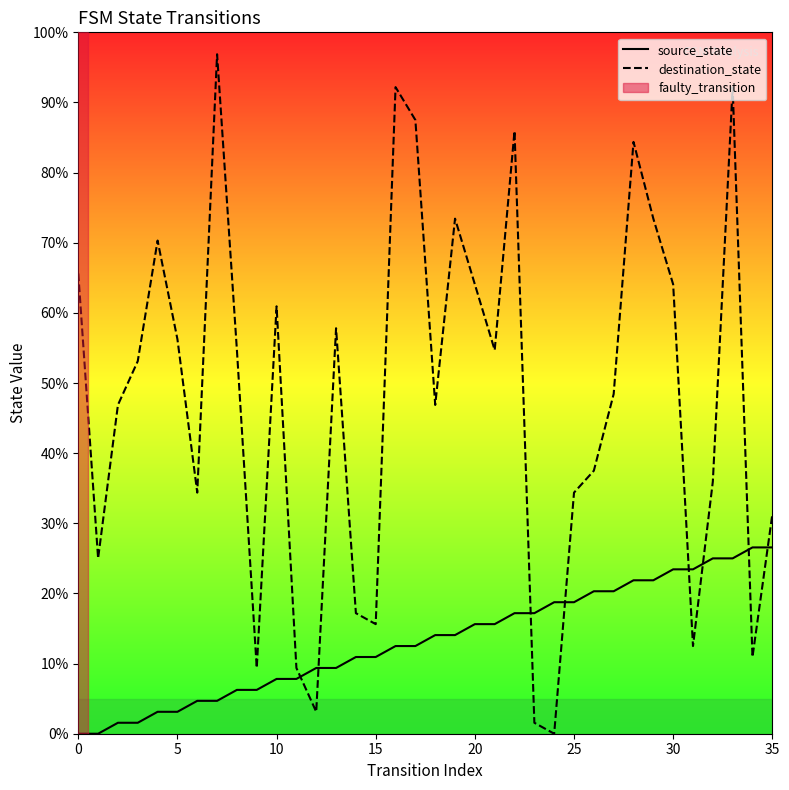

Reading left to right, what are all the values shown in this chart?

source_state: 0.0	0.0	1.6	1.6	3.1	3.1	4.7	4.7	6.2	6.2	7.8	7.8	9.4	9.4	10.9	10.9	12.5	12.5	14.1	14.1	15.6	15.6	17.2	17.2	18.8	18.8	20.3	20.3	21.9	21.9	23.4	23.4	25.0	25.0	26.6	26.6
destination_state: 65.6	25.0	46.9	53.1	70.3	56.2	34.4	96.9	54.7	9.4	60.9	9.4	3.1	57.8	17.2	15.6	92.2	87.5	46.9	73.4	64.1	54.7	85.9	1.6	0.0	34.4	37.5	48.4	84.4	73.4	64.1	12.5	35.9	92.2	10.9	31.2